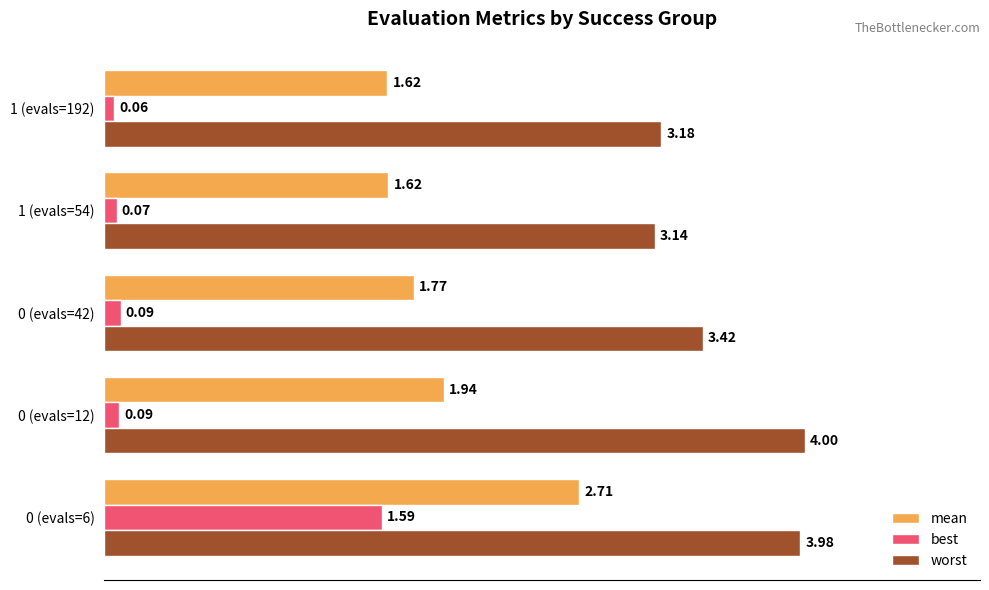

Which series has the widest spread of values?

best